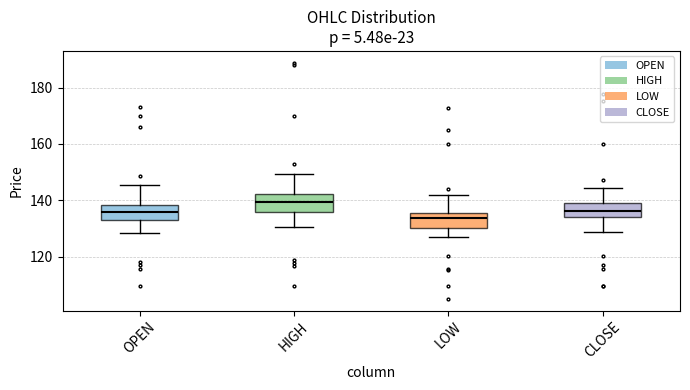

Where does the median line of the box for OPEN sit on the y-axis? The values are not printed on the chart, so give them approximately, as read against the axis.

136